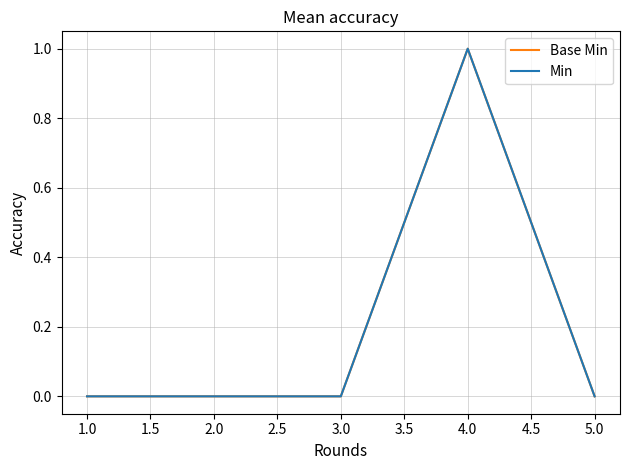

Rank the series by their maximum value, from lowest to highest.

Base Min, Min